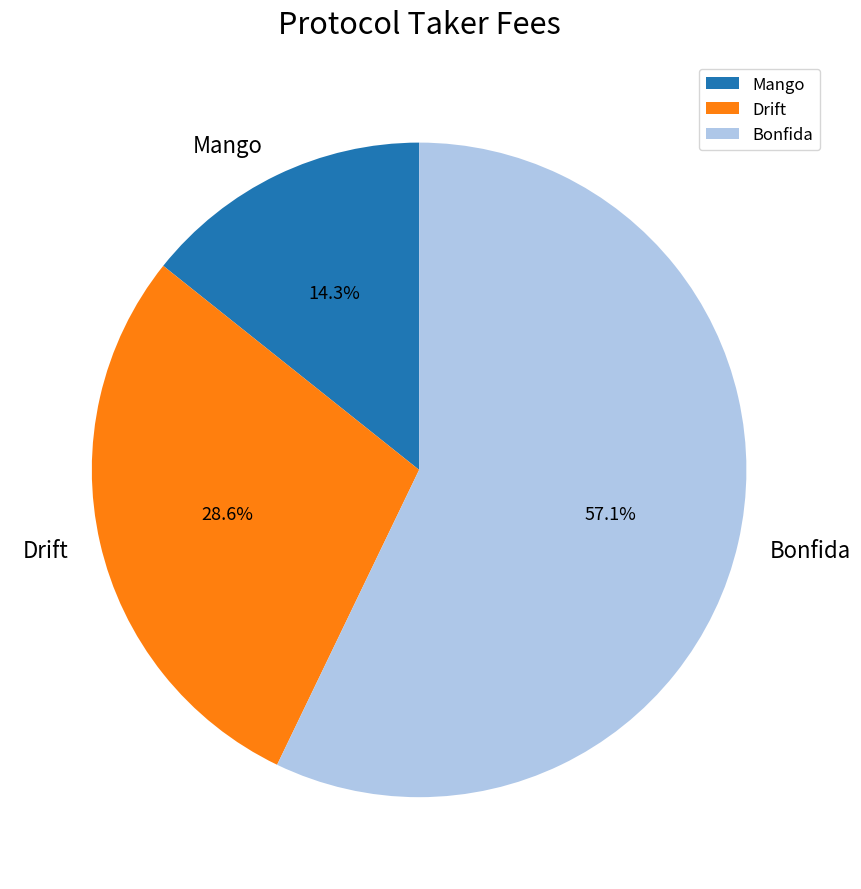

The Drift slice represents 29% of the pie. True or false?

True